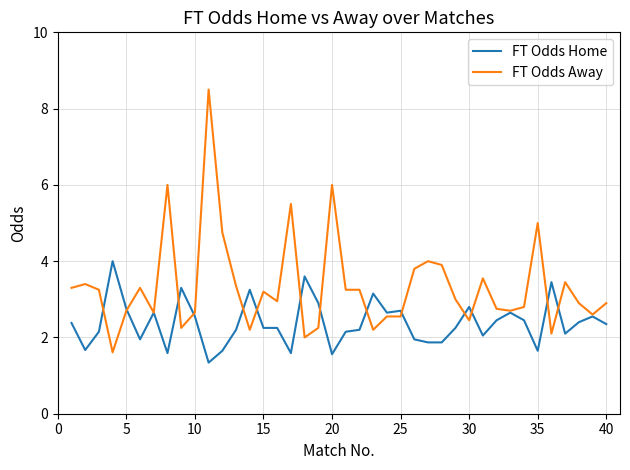

What is the average value of the FT Odds Away series?

3.3